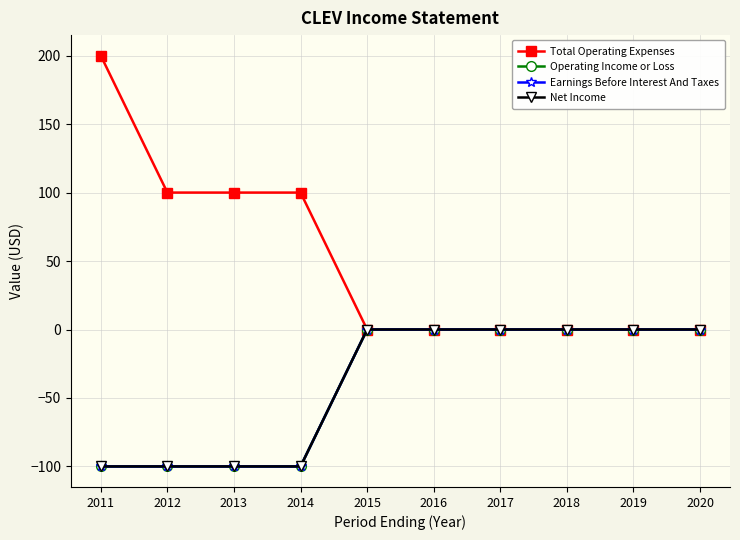

Is this an area chart (filled region under the line)?

No